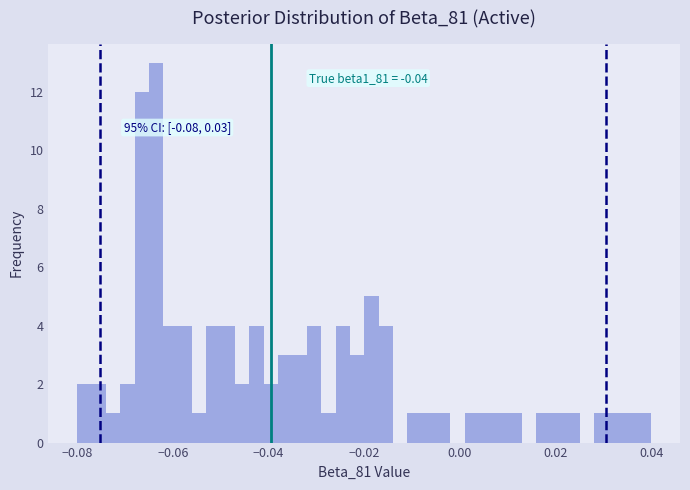

Around what value on the x-axis is the tallest bar? Give the approximate position of its centre, as read against the axis.

-0.064